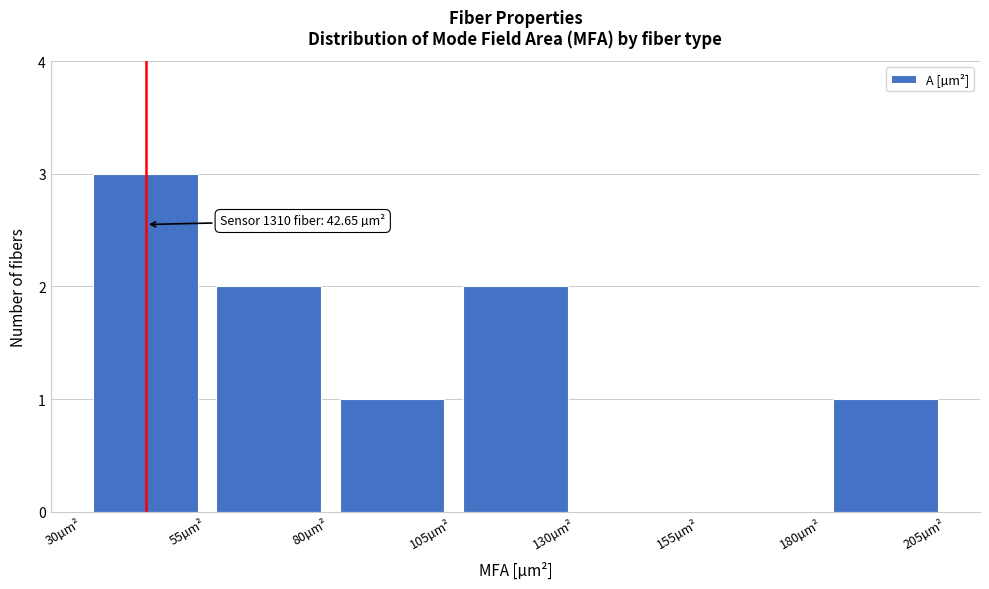

Over which range of the x-axis is the bar tallest?

30 to 55